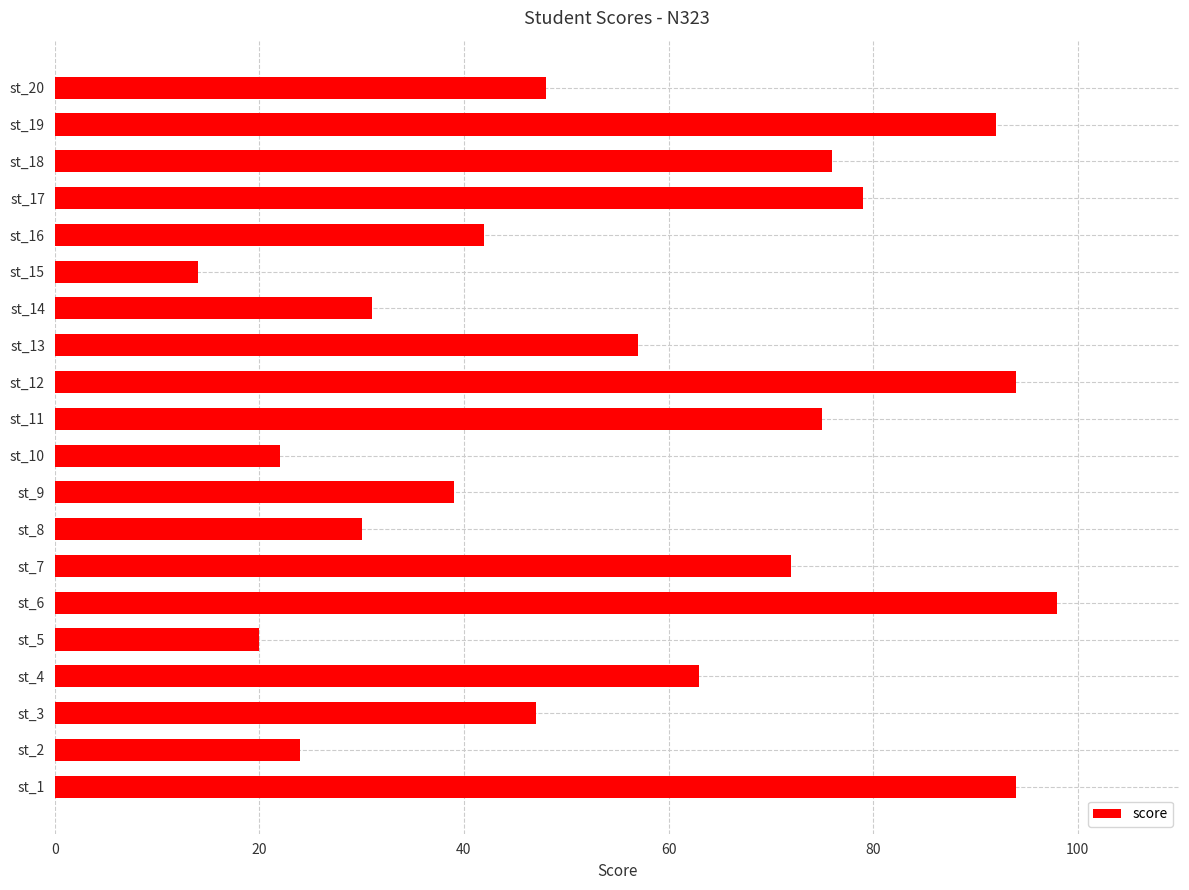

How many distinct data groups are displayed?

1